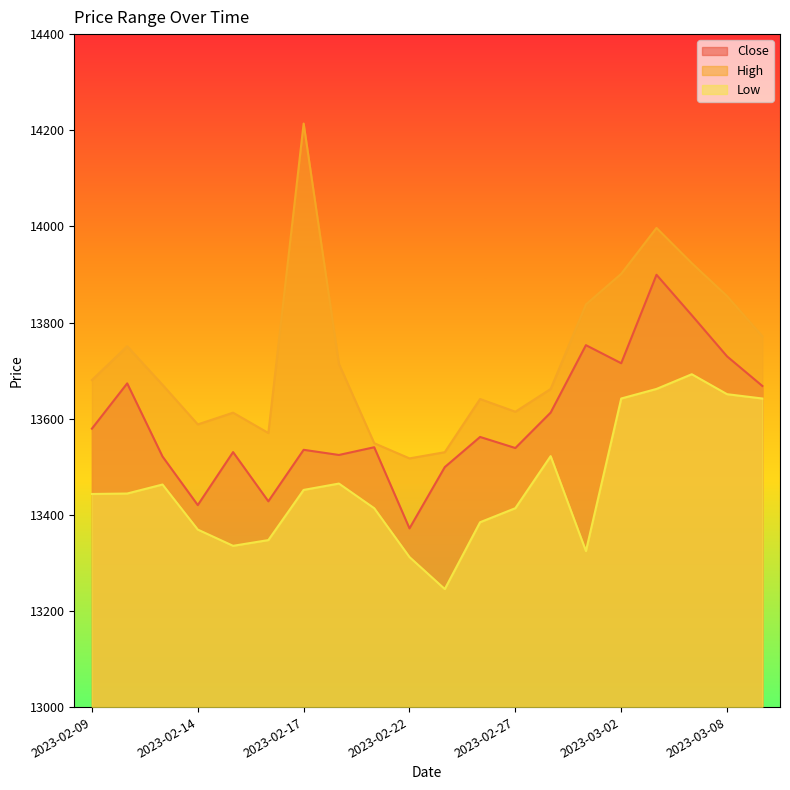

The value of Low at 2023-02-14 is 13369.3. True or false?

True